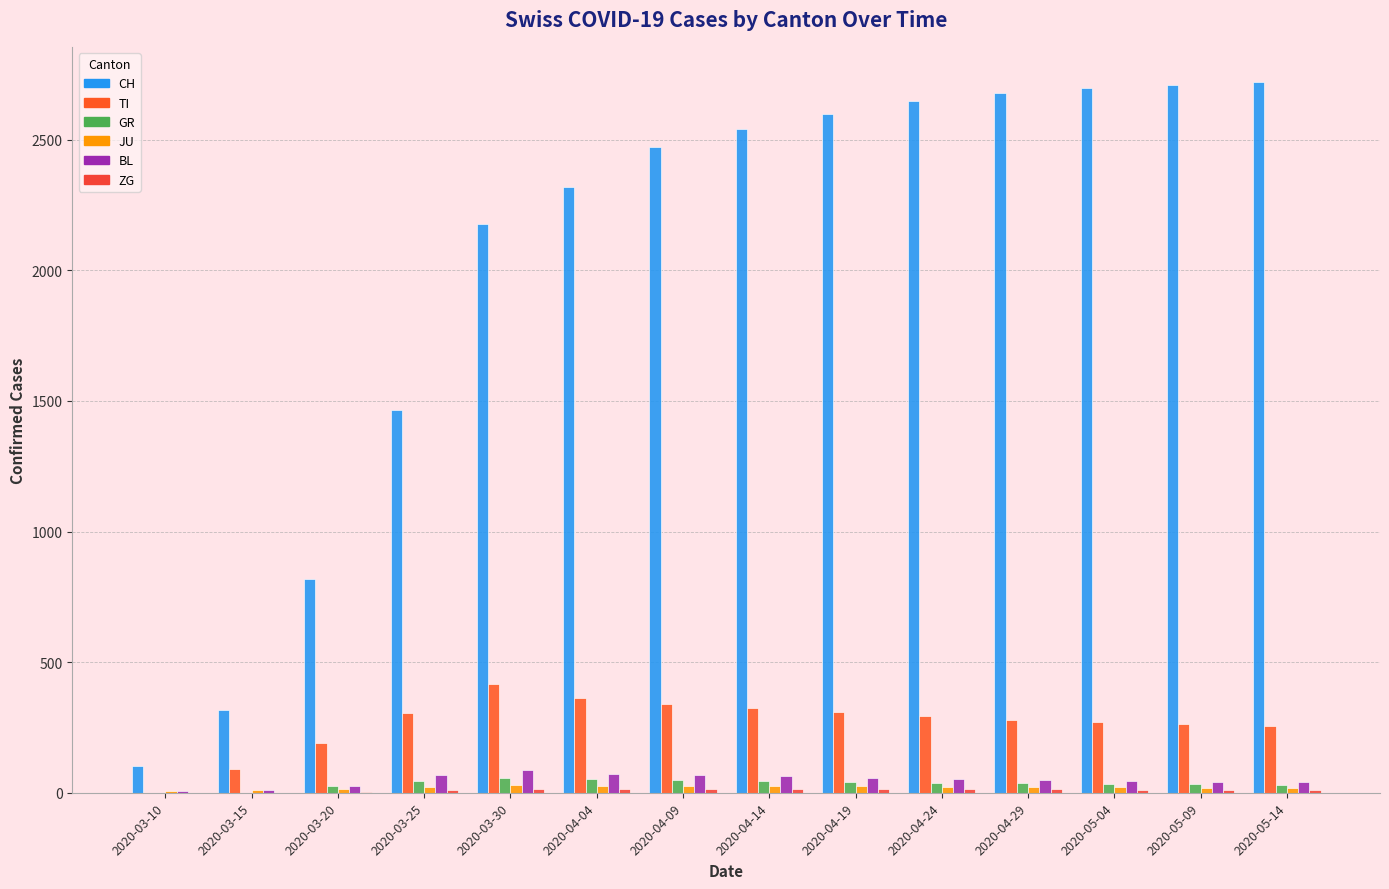

Rank the series at 2020-04-09 from highest to lowest value.

CH, TI, BL, GR, JU, ZG